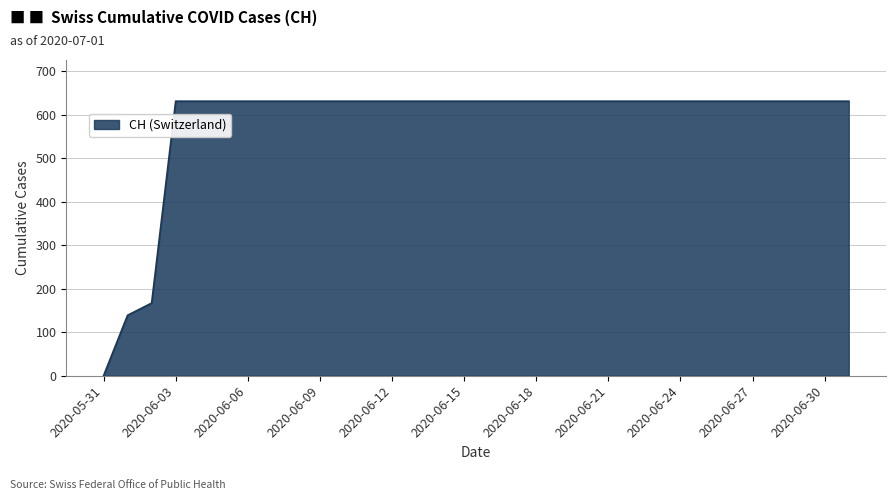

What is the difference between the maximum and minimum values?

631